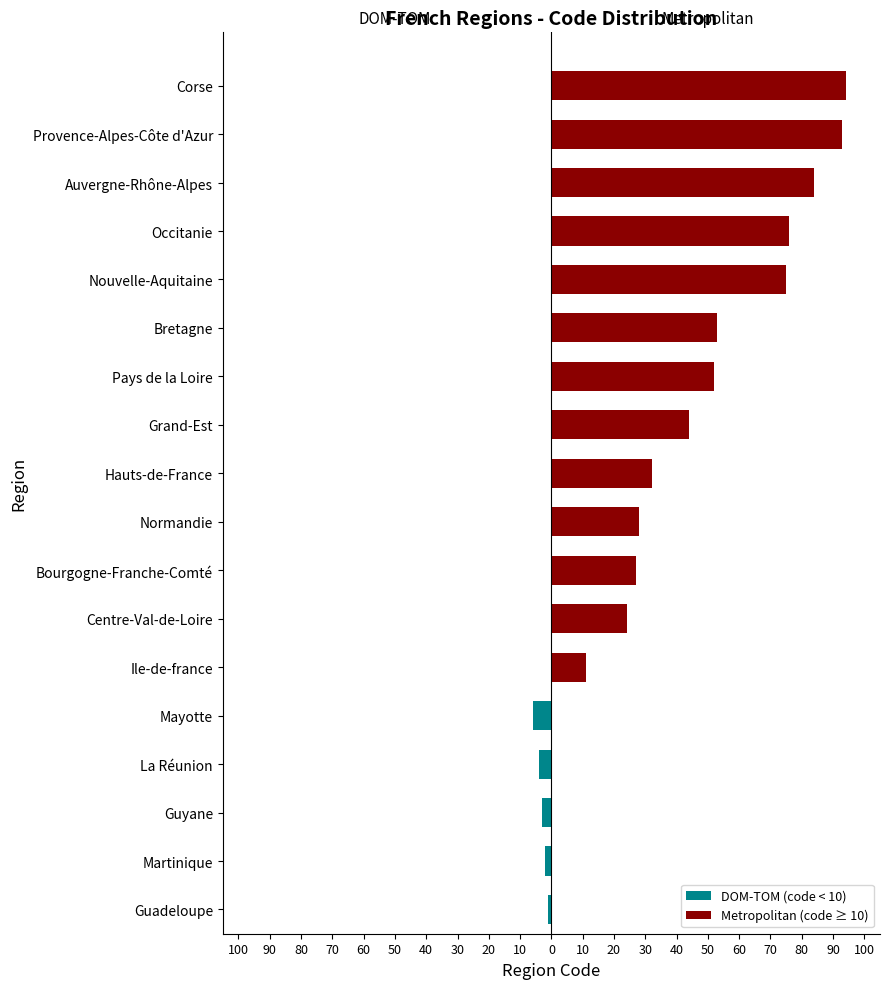

Rank the series by their average value, from highest to lowest.

Metropolitan (code ≥ 10), DOM-TOM (code < 10)